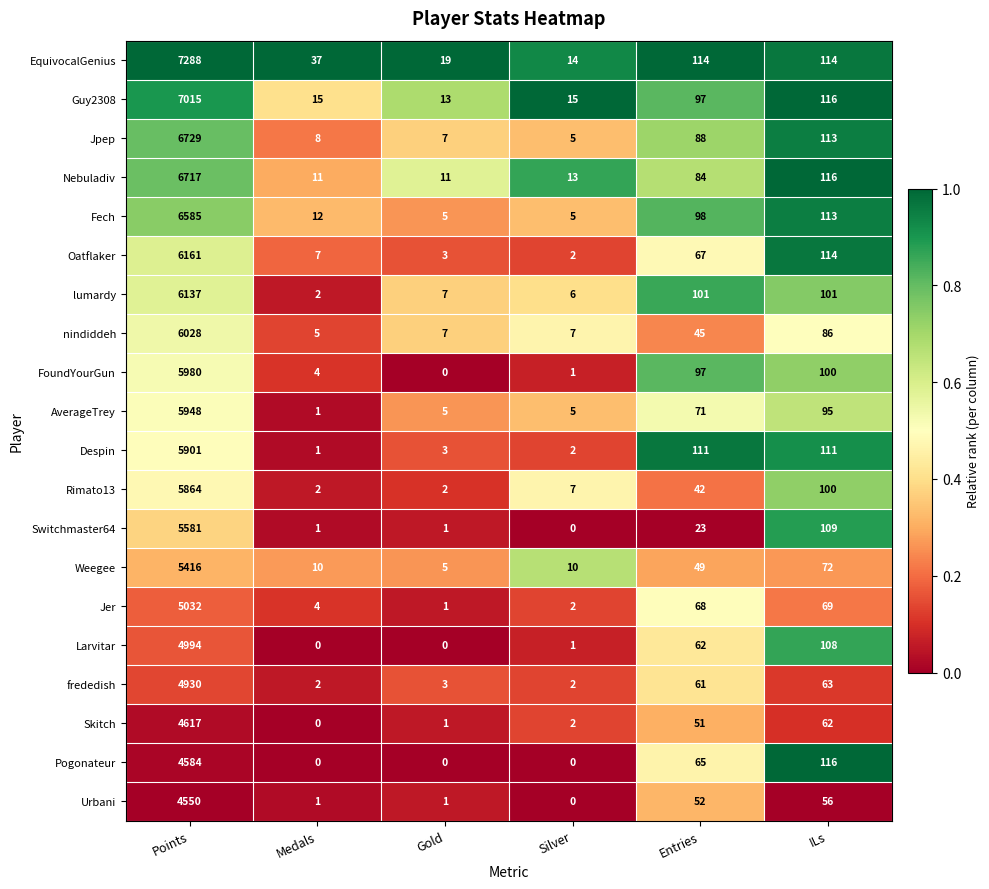

What is the difference between the highest and lowest values at Entries?

91